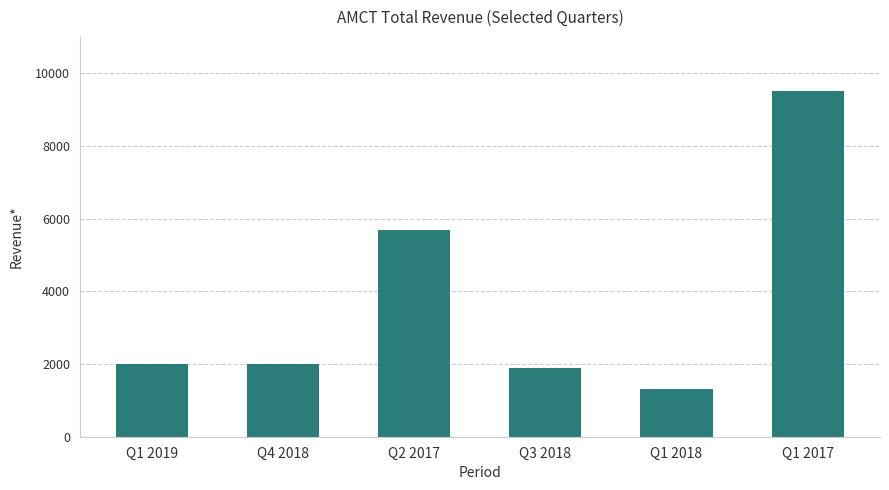

What is the difference between the maximum and minimum values?

8200